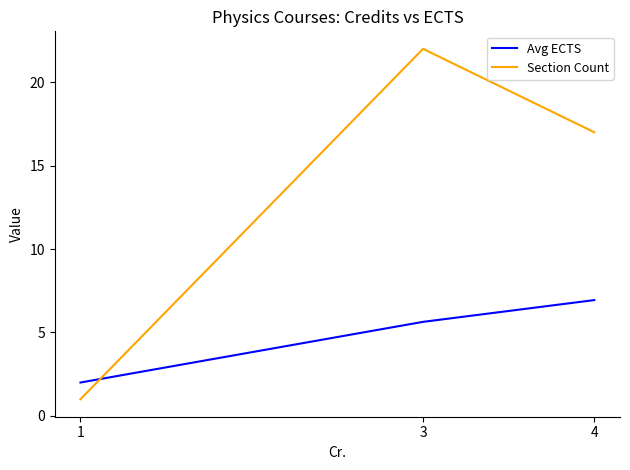

Which series has the largest range (max minus min)?

Section Count